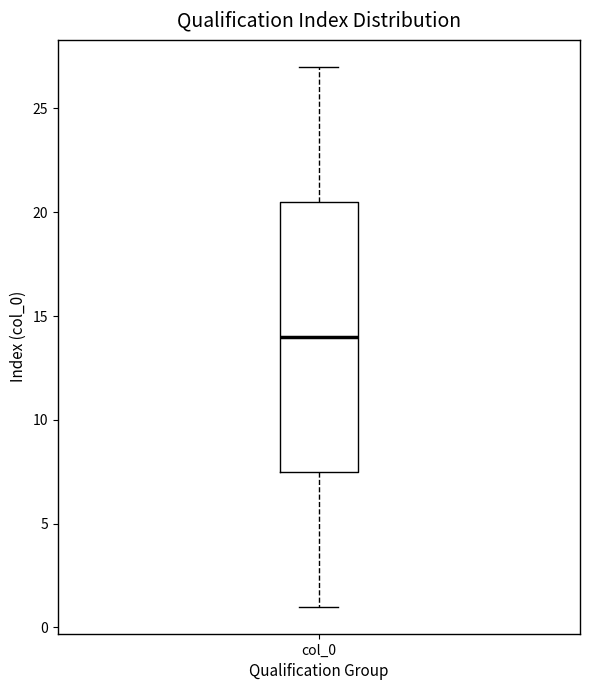

Read this box plot against the y-axis: the position of the median line, the range covered by the box, and the ends of both whiskers. The values are not printed on the chart, so give them approximately, as read against the axis.

median 14.0, box 7.5 to 20.5, whiskers 1.0 to 27.0